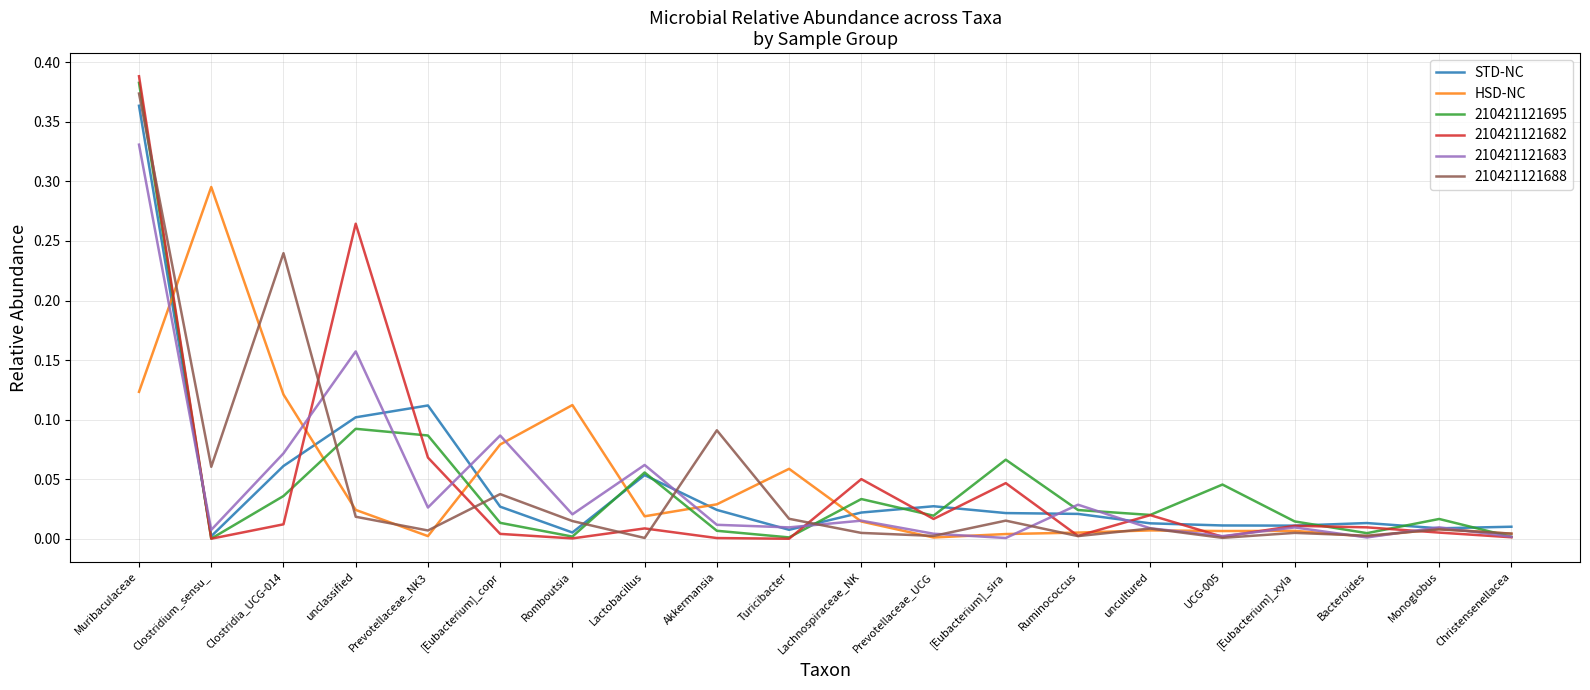

What position from the left is unclassified?

4